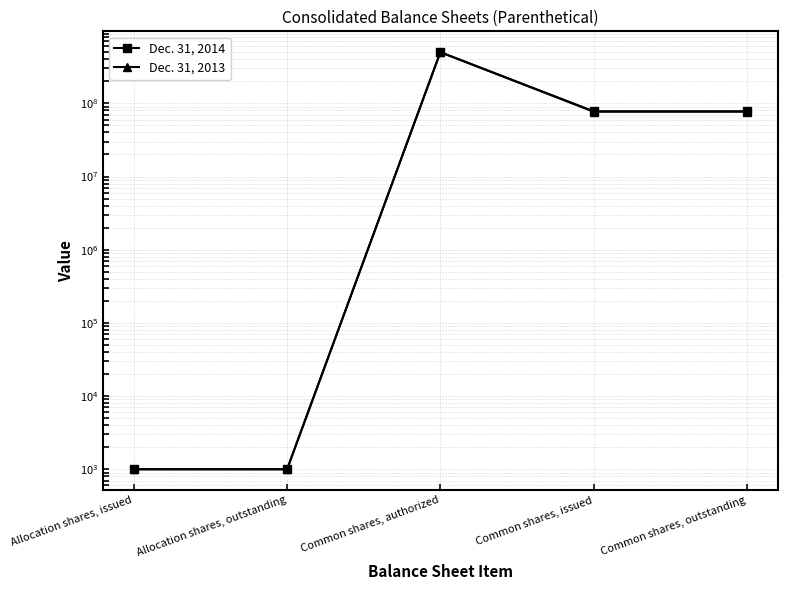

List the series in order of their peak value, lowest first.

Dec. 31, 2014, Dec. 31, 2013